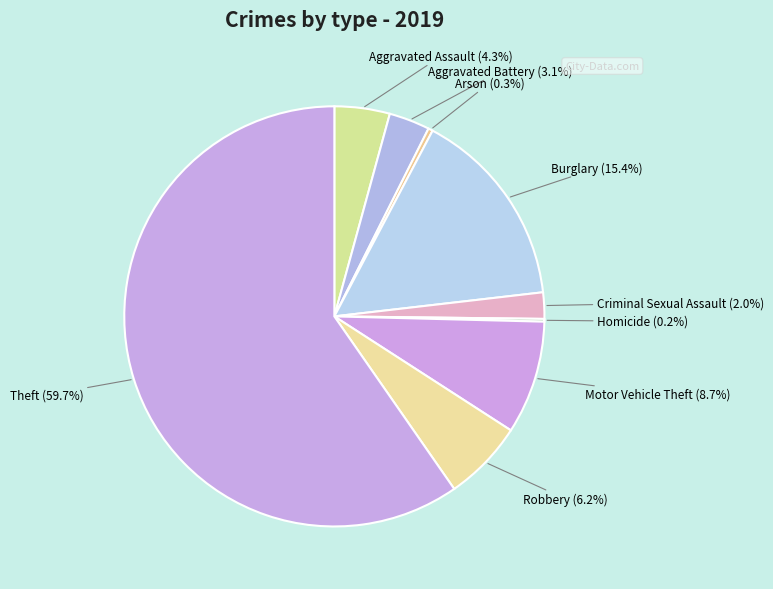

Which slice represents more than half of the pie?

Theft